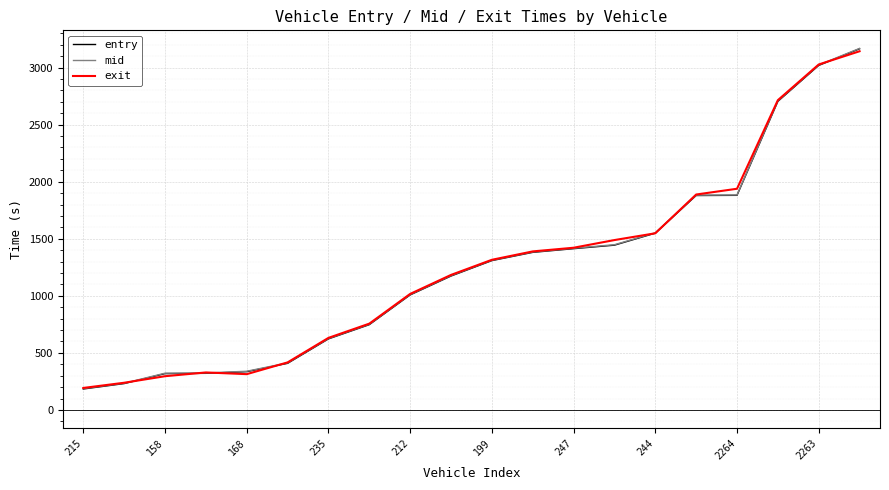

What is the greatest value displayed?

3168.3